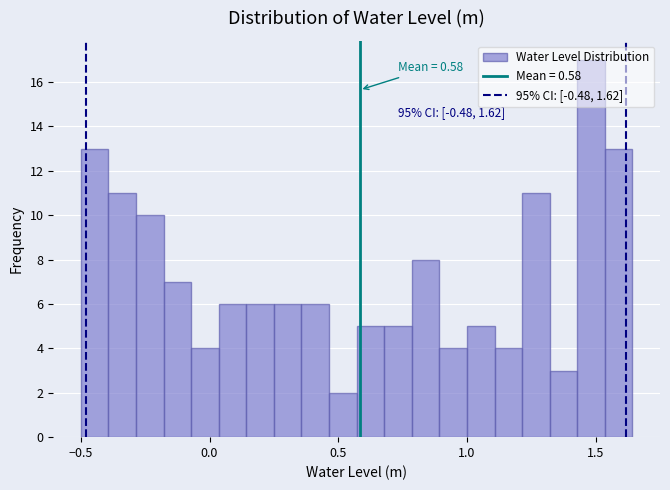

Read against the x-axis, roughly where is the centre of the tallest bar?

1.50